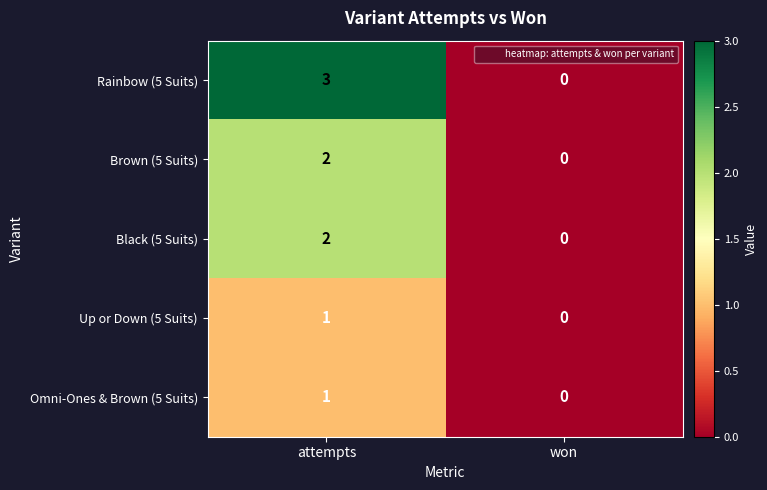

Count the number of data series in this chart.

5